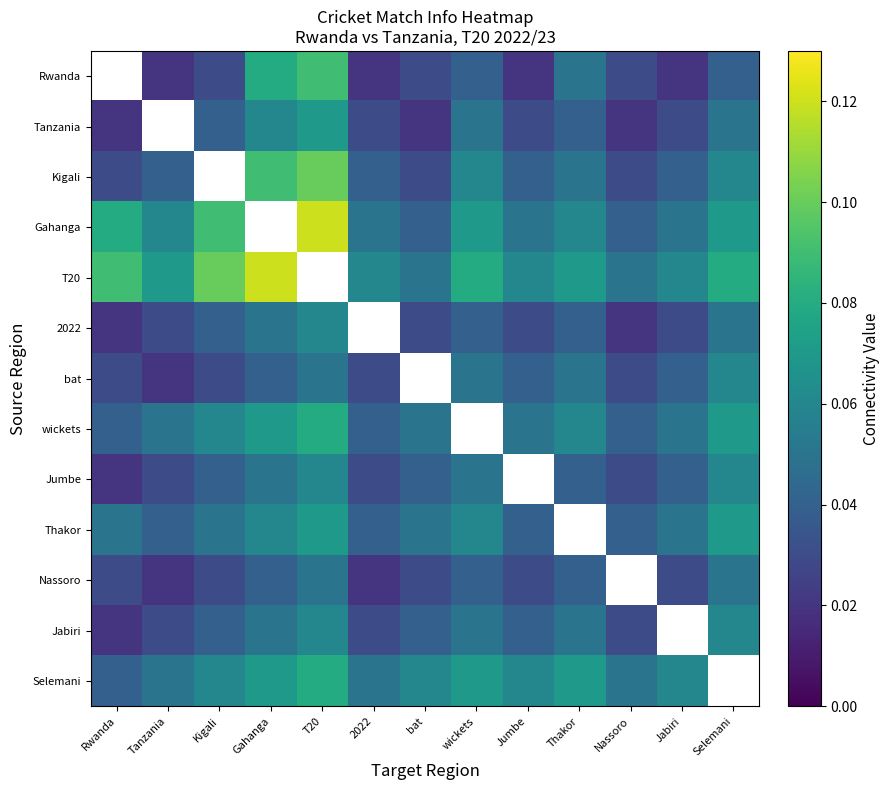

Count the Jabiri values in the range 0 to 1.

12